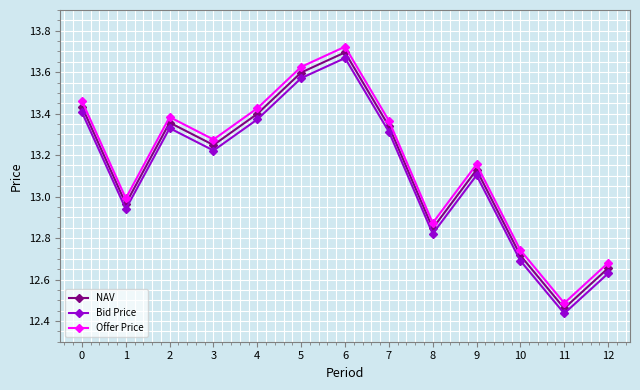

What is the sum of all NAV values?

170.8